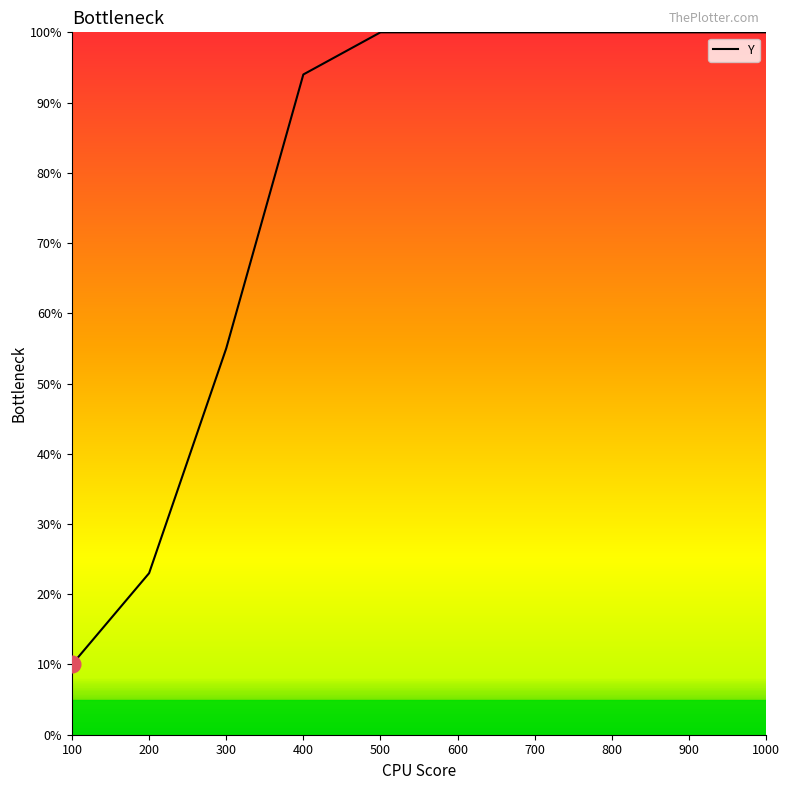

What is the sum of all values?

782.0